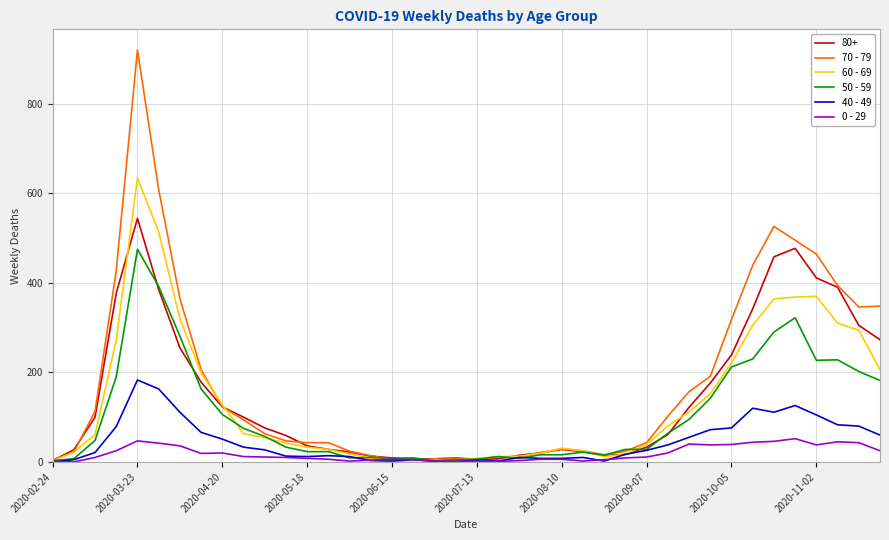

Rank the series by their maximum value, from highest to lowest.

70 - 79, 60 - 69, 80+, 50 - 59, 40 - 49, 0 - 29